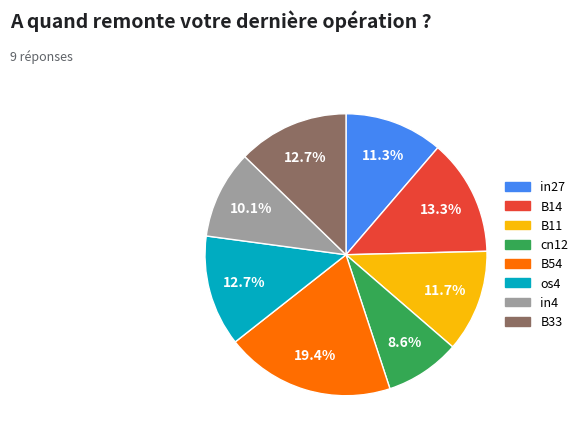

Is there a majority slice in this chart?

No